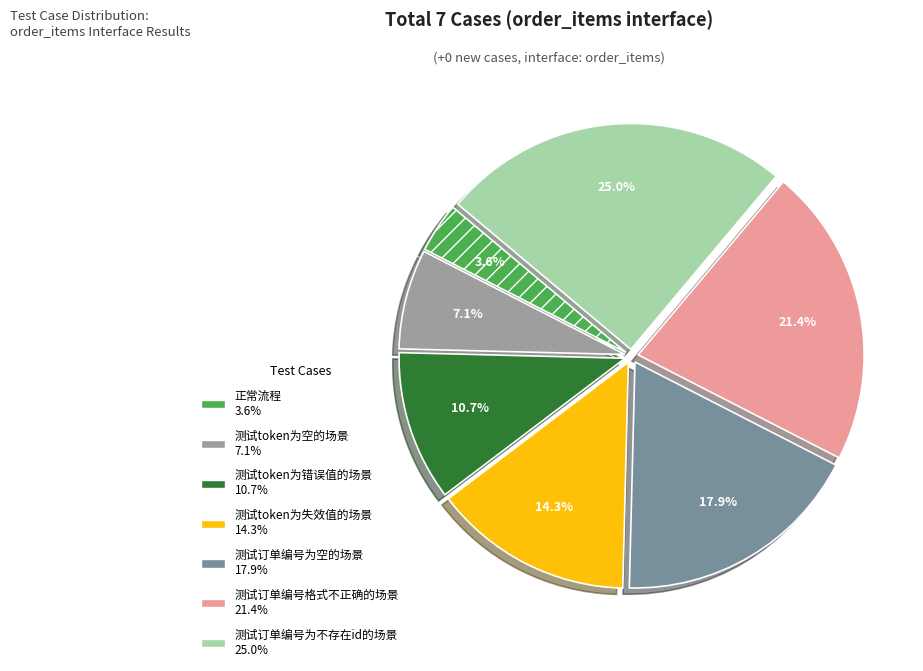

To the nearest percent, what percentage of the pie is 测试订单编号为空的场景?

18%